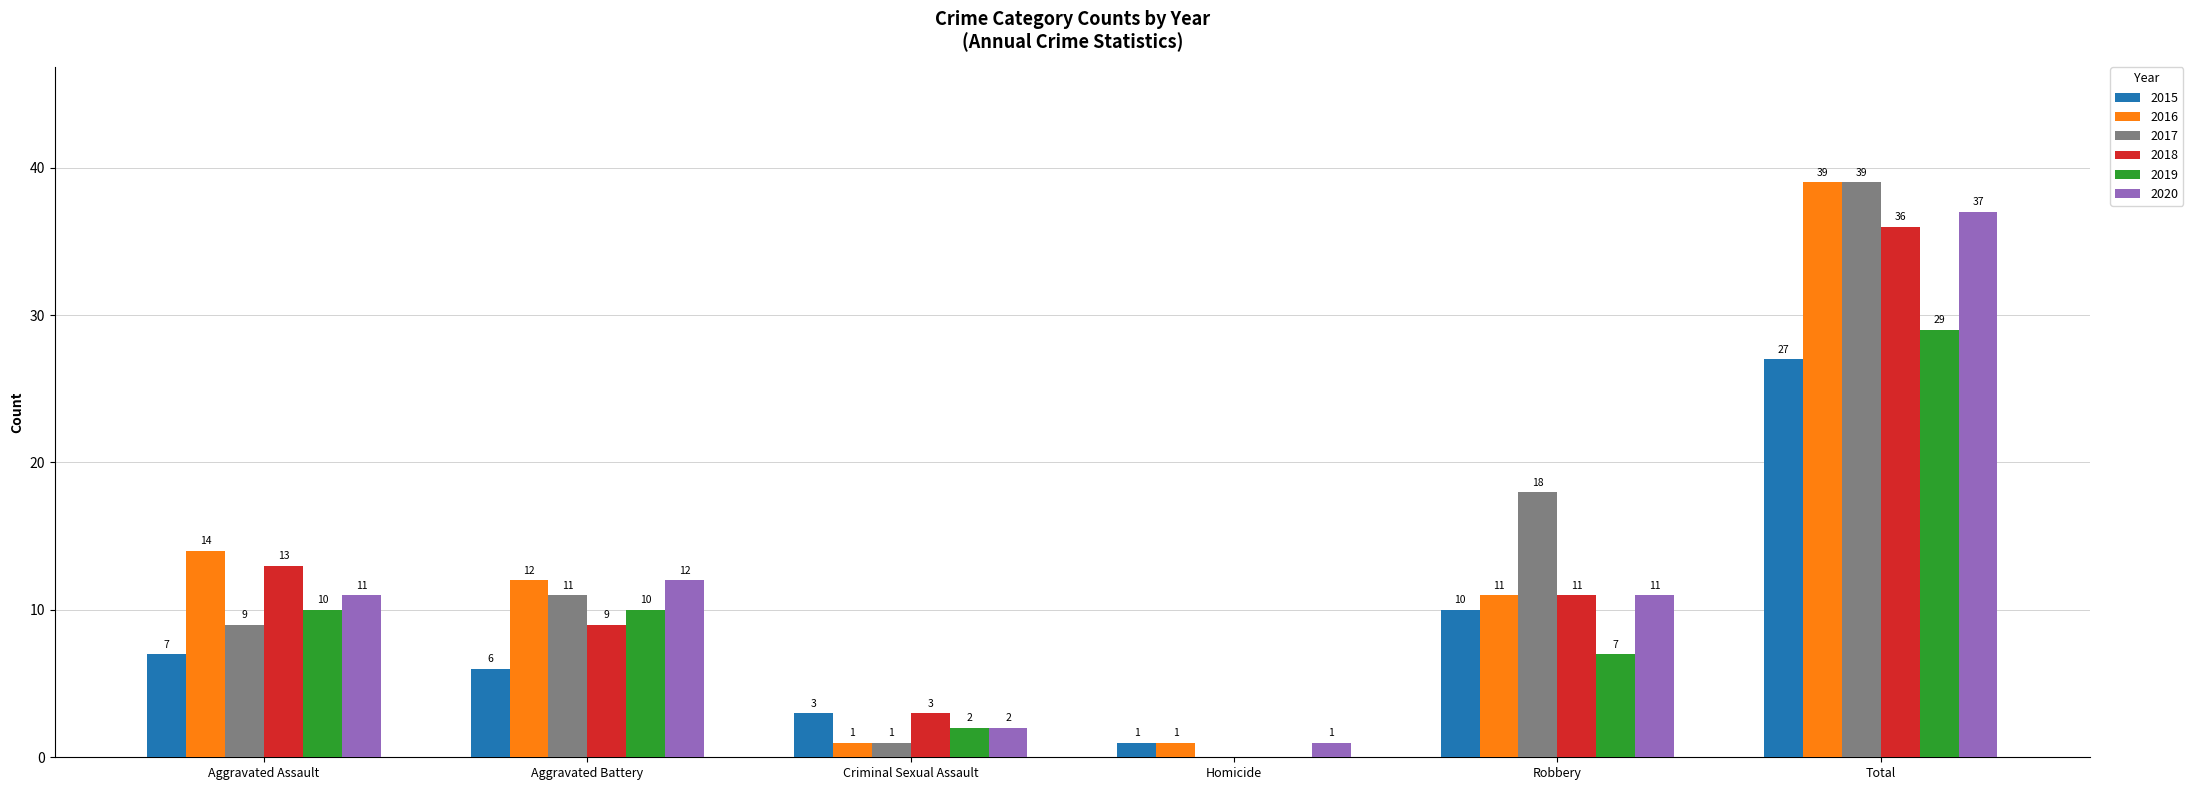

Which series has the widest spread of values?

2017